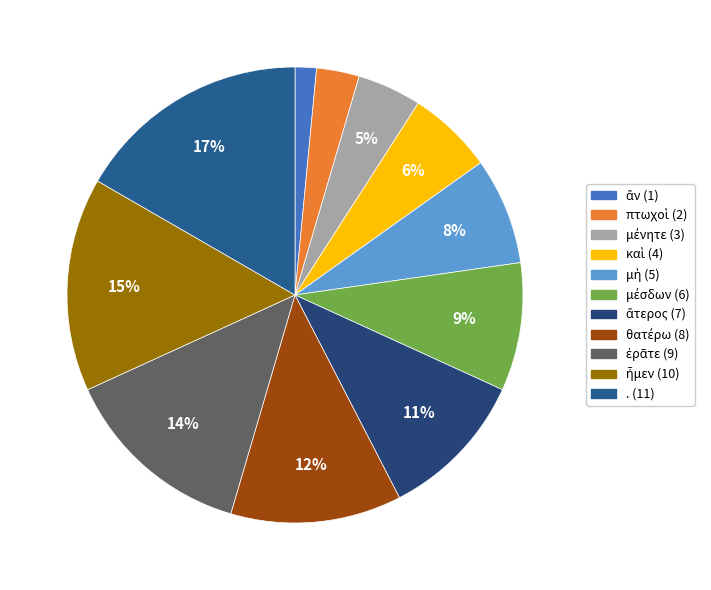

Does any single category account for the majority?

No